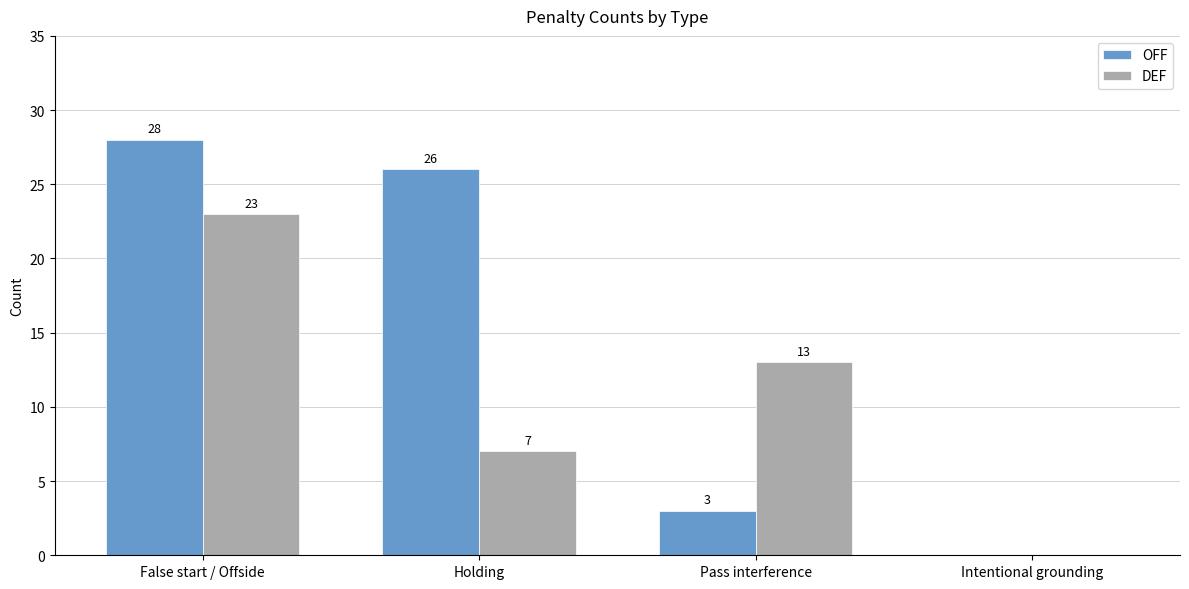

How many positive values does the DEF series have?

3